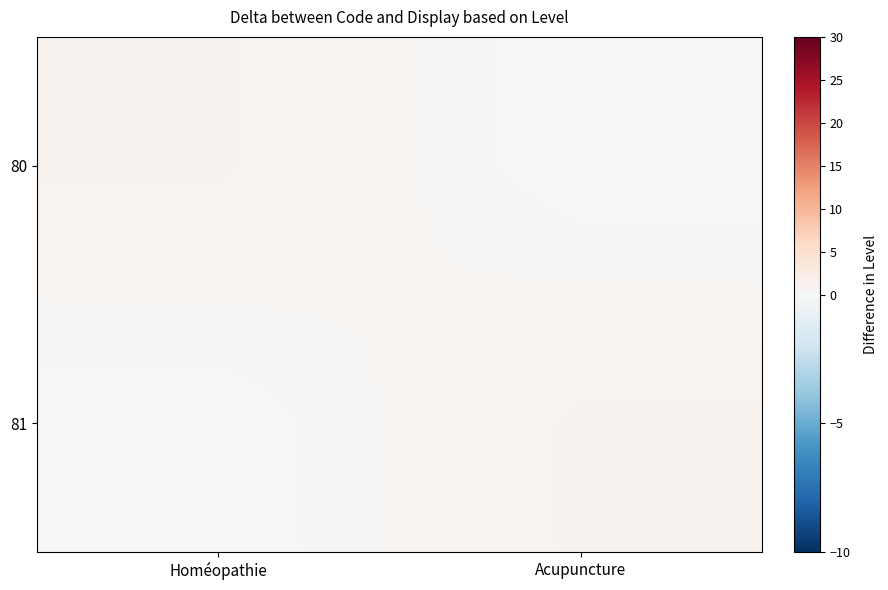

Reading left to right, extract all data points from this chart.

80: Homéopathie=1	Acupuncture=0
81: Homéopathie=0	Acupuncture=1